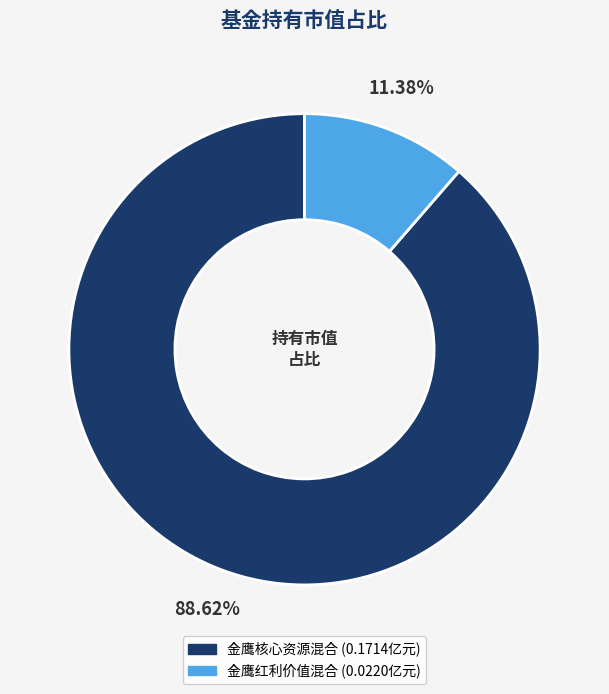

True or false: 金鹰红利价值混合 accounts for 11% of the total.

True